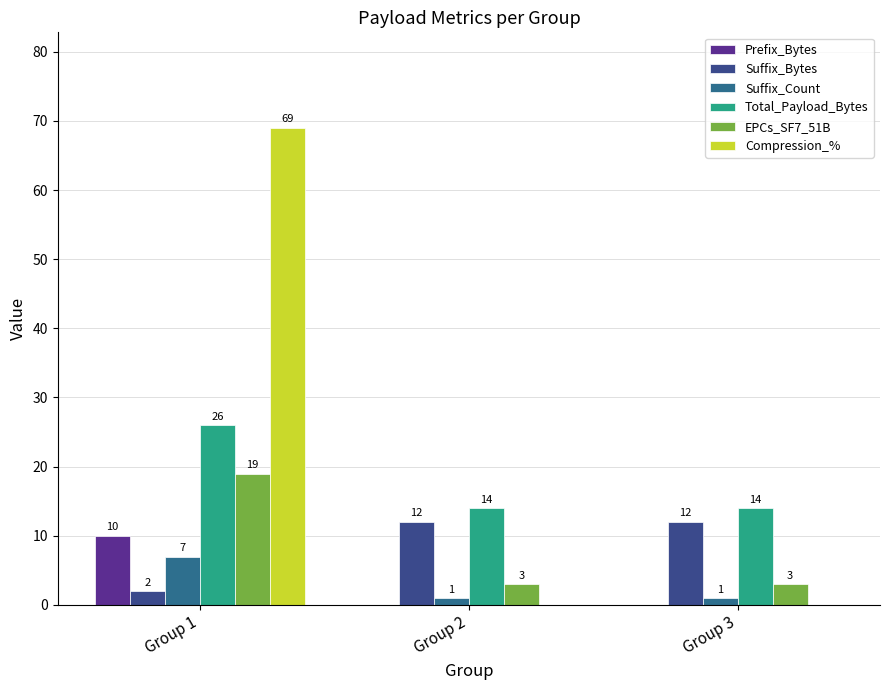

At how many categories does at least one series exceed 56?

1